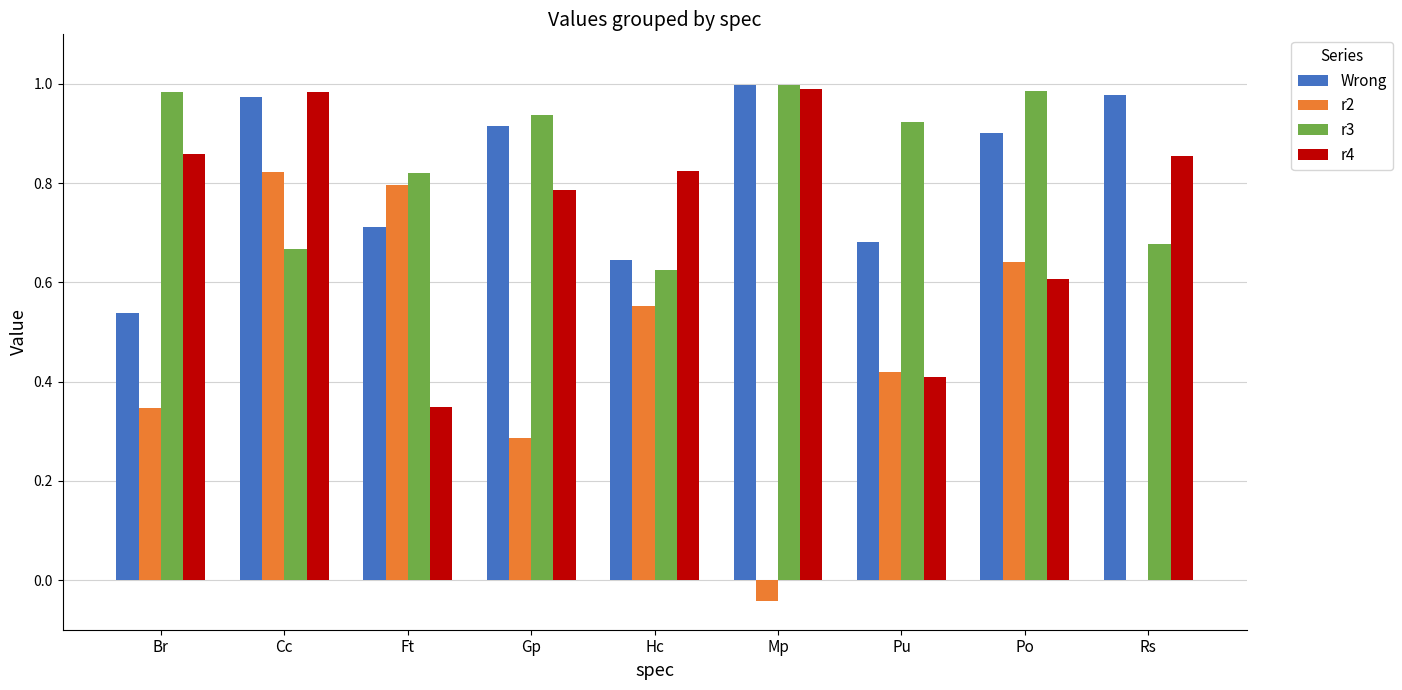

What is the sum of the r4 values at Rs and Hc?

1.7